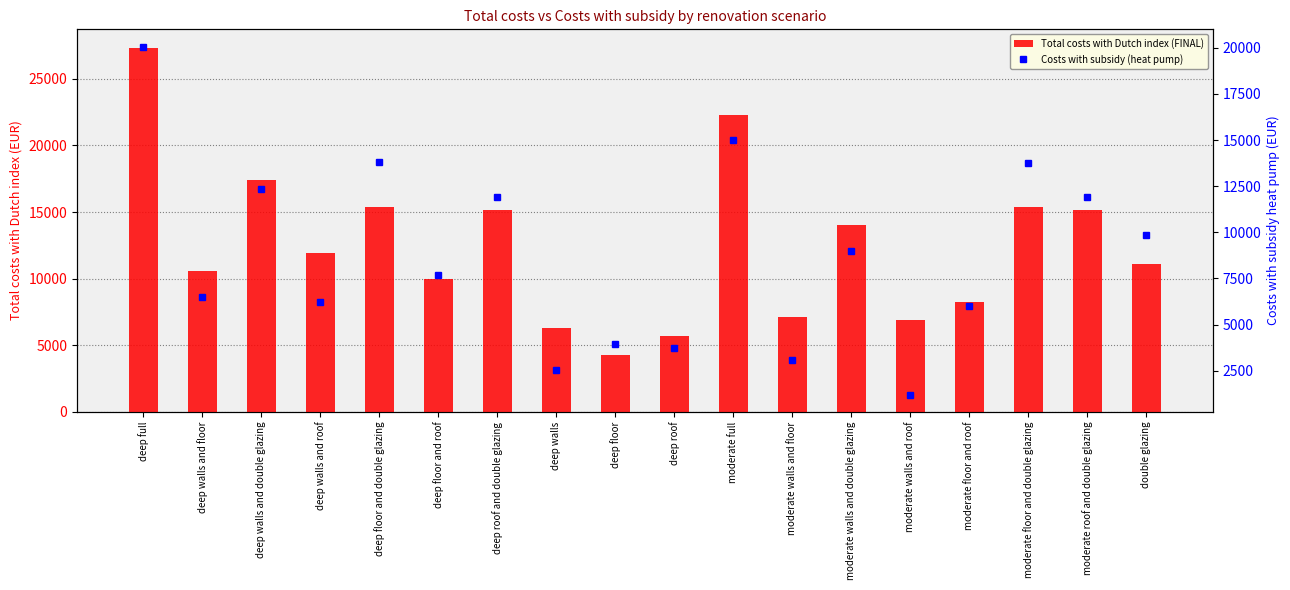

Reading left to right, extract all data points from this chart.

Total costs with Dutch index (FINAL): deep full=27350.6	deep walls and floor=10551.2	deep walls and double glazing=17387.3	deep walls and roof=11959.7	deep floor and double glazing=15390.9	deep floor and roof=9963.3	deep roof and double glazing=15137.1	deep walls=6273.8	deep floor=4277.4	deep roof=5685.9	moderate full=22273.8	moderate walls and floor=7136.7	moderate walls and double glazing=14015.5	moderate walls and roof=6925.5	moderate floor and roof=8258.3	moderate floor and double glazing=15348.3	moderate roof and double glazing=15137.1	double glazing=11113.5
Costs with subsidy (heat pump): deep full=20058.8	deep walls and floor=6484.8	deep walls and double glazing=12372.5	deep walls and roof=6240.3	deep floor and double glazing=13818.5	deep floor and roof=7686.3	deep roof and double glazing=11911.7	deep walls=2519.4	deep floor=3965.4	deep roof=3720.9	moderate full=14982.0	moderate walls and floor=3070.3	moderate walls and double glazing=9000.7	moderate walls and roof=1206.1	moderate floor and roof=5981.3	moderate floor and double glazing=13775.9	moderate roof and double glazing=11911.7	double glazing=9853.1